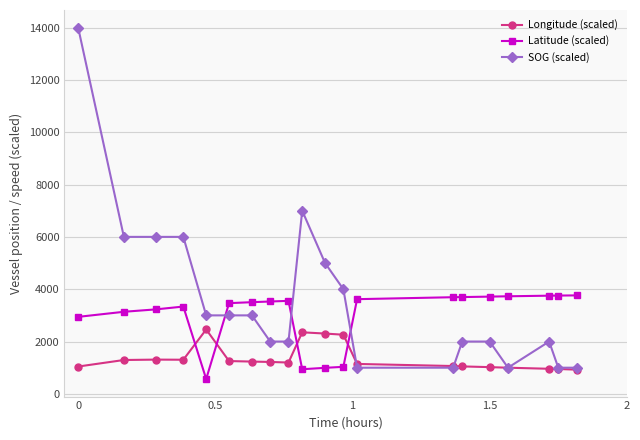

What is the difference between the maximum and minimum values in the SOG (scaled) series?

13000.0